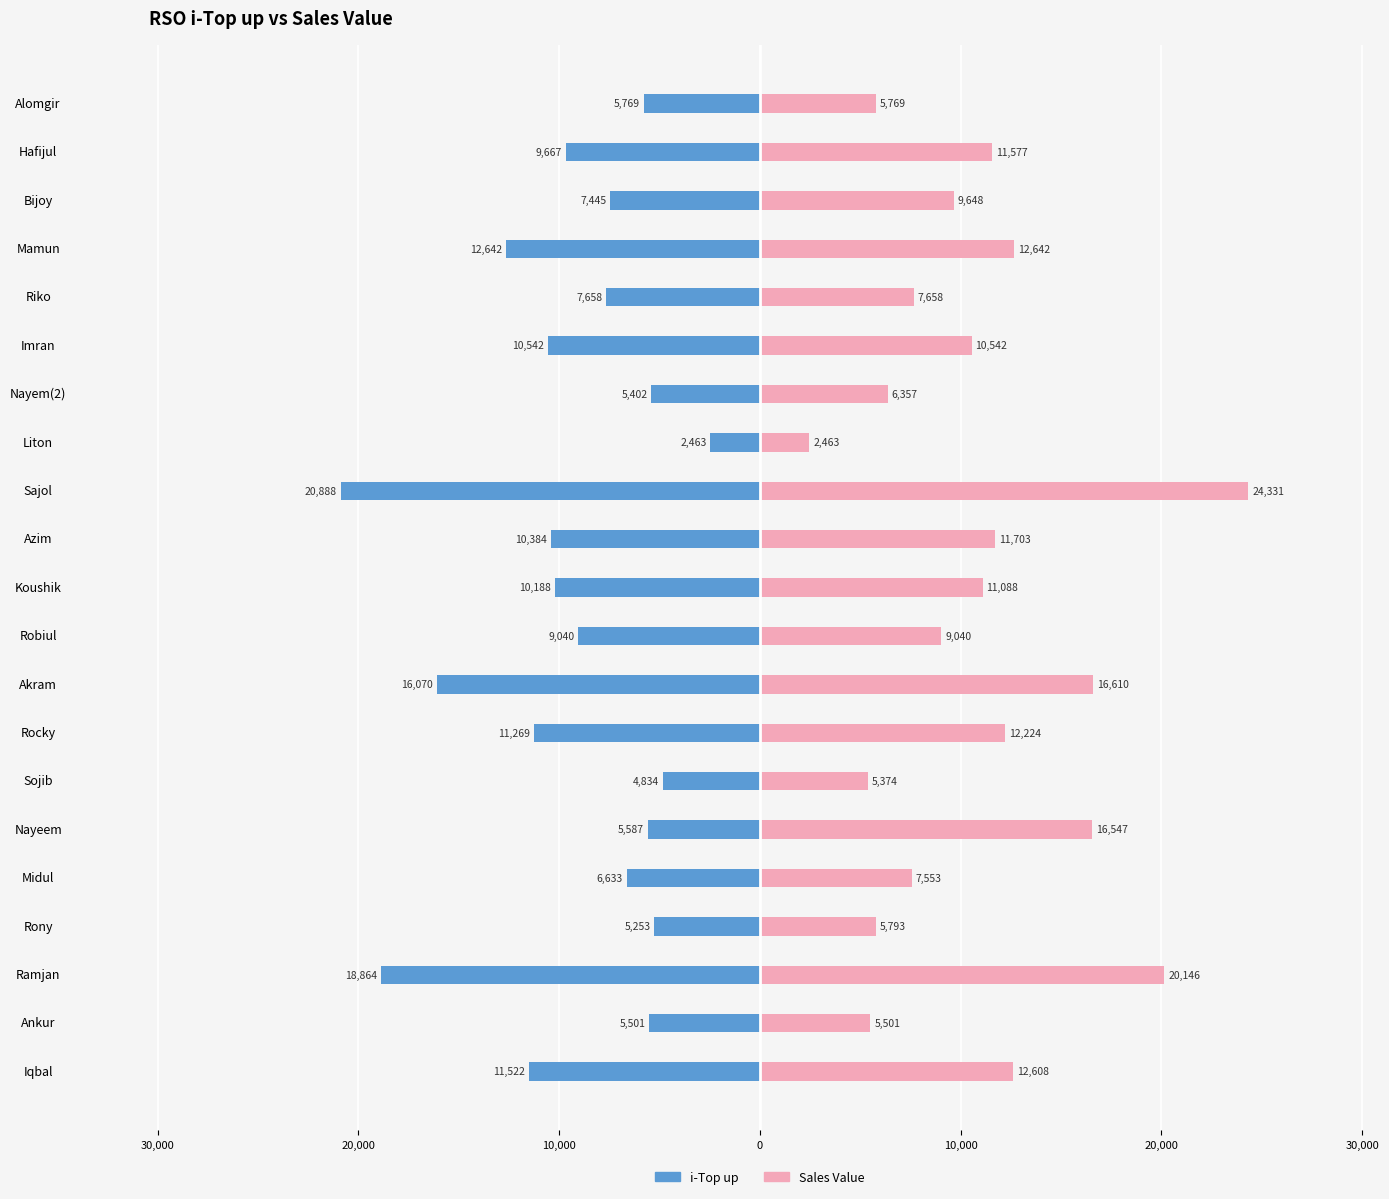

Which series has the largest range (max minus min)?

Sales Value